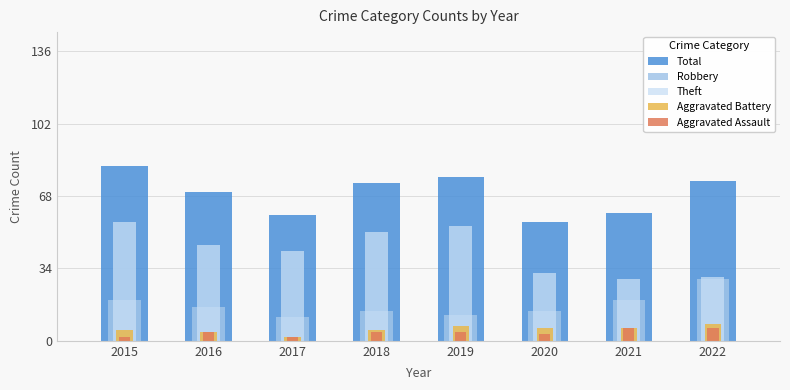

How many groups of bars are there?

8